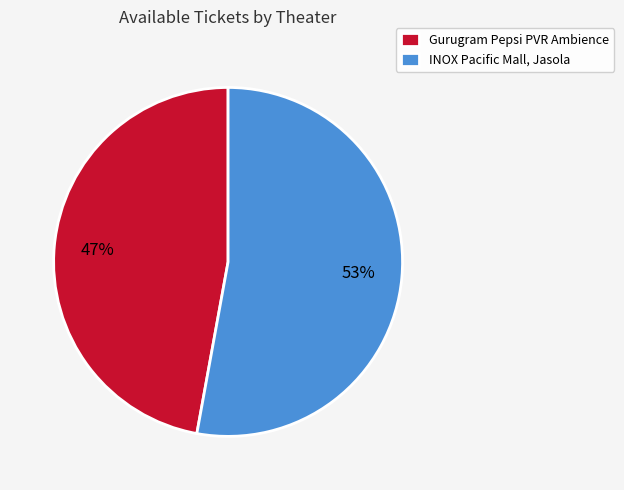

Which category has the smallest portion of the pie?

Gurugram Pepsi PVR Ambience